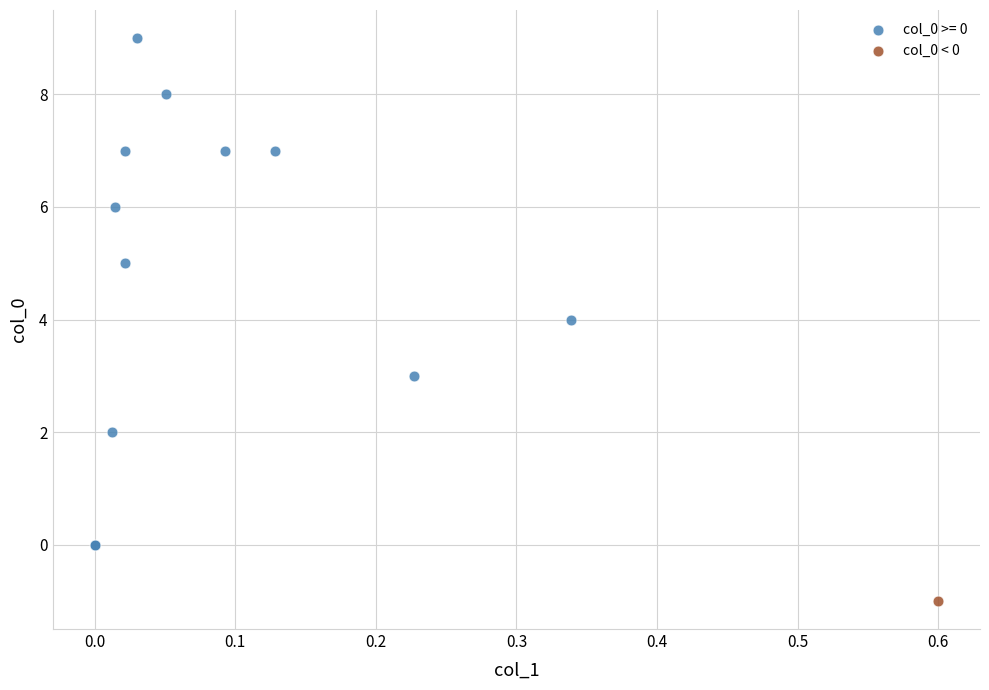

Which series contains the highest Y value?

col_0 >= 0